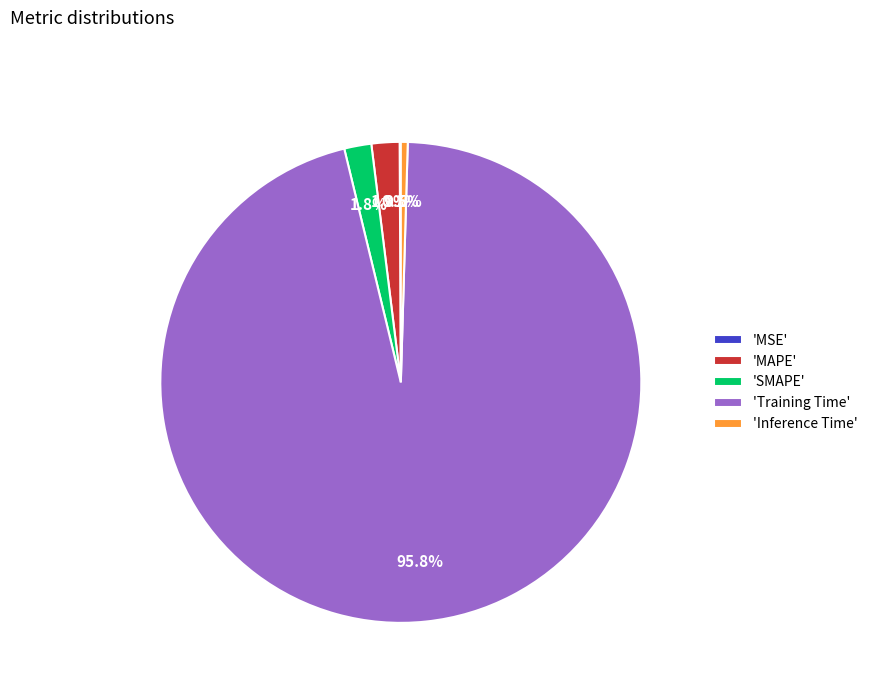

Which category has the biggest portion of the pie?

'Training Time'